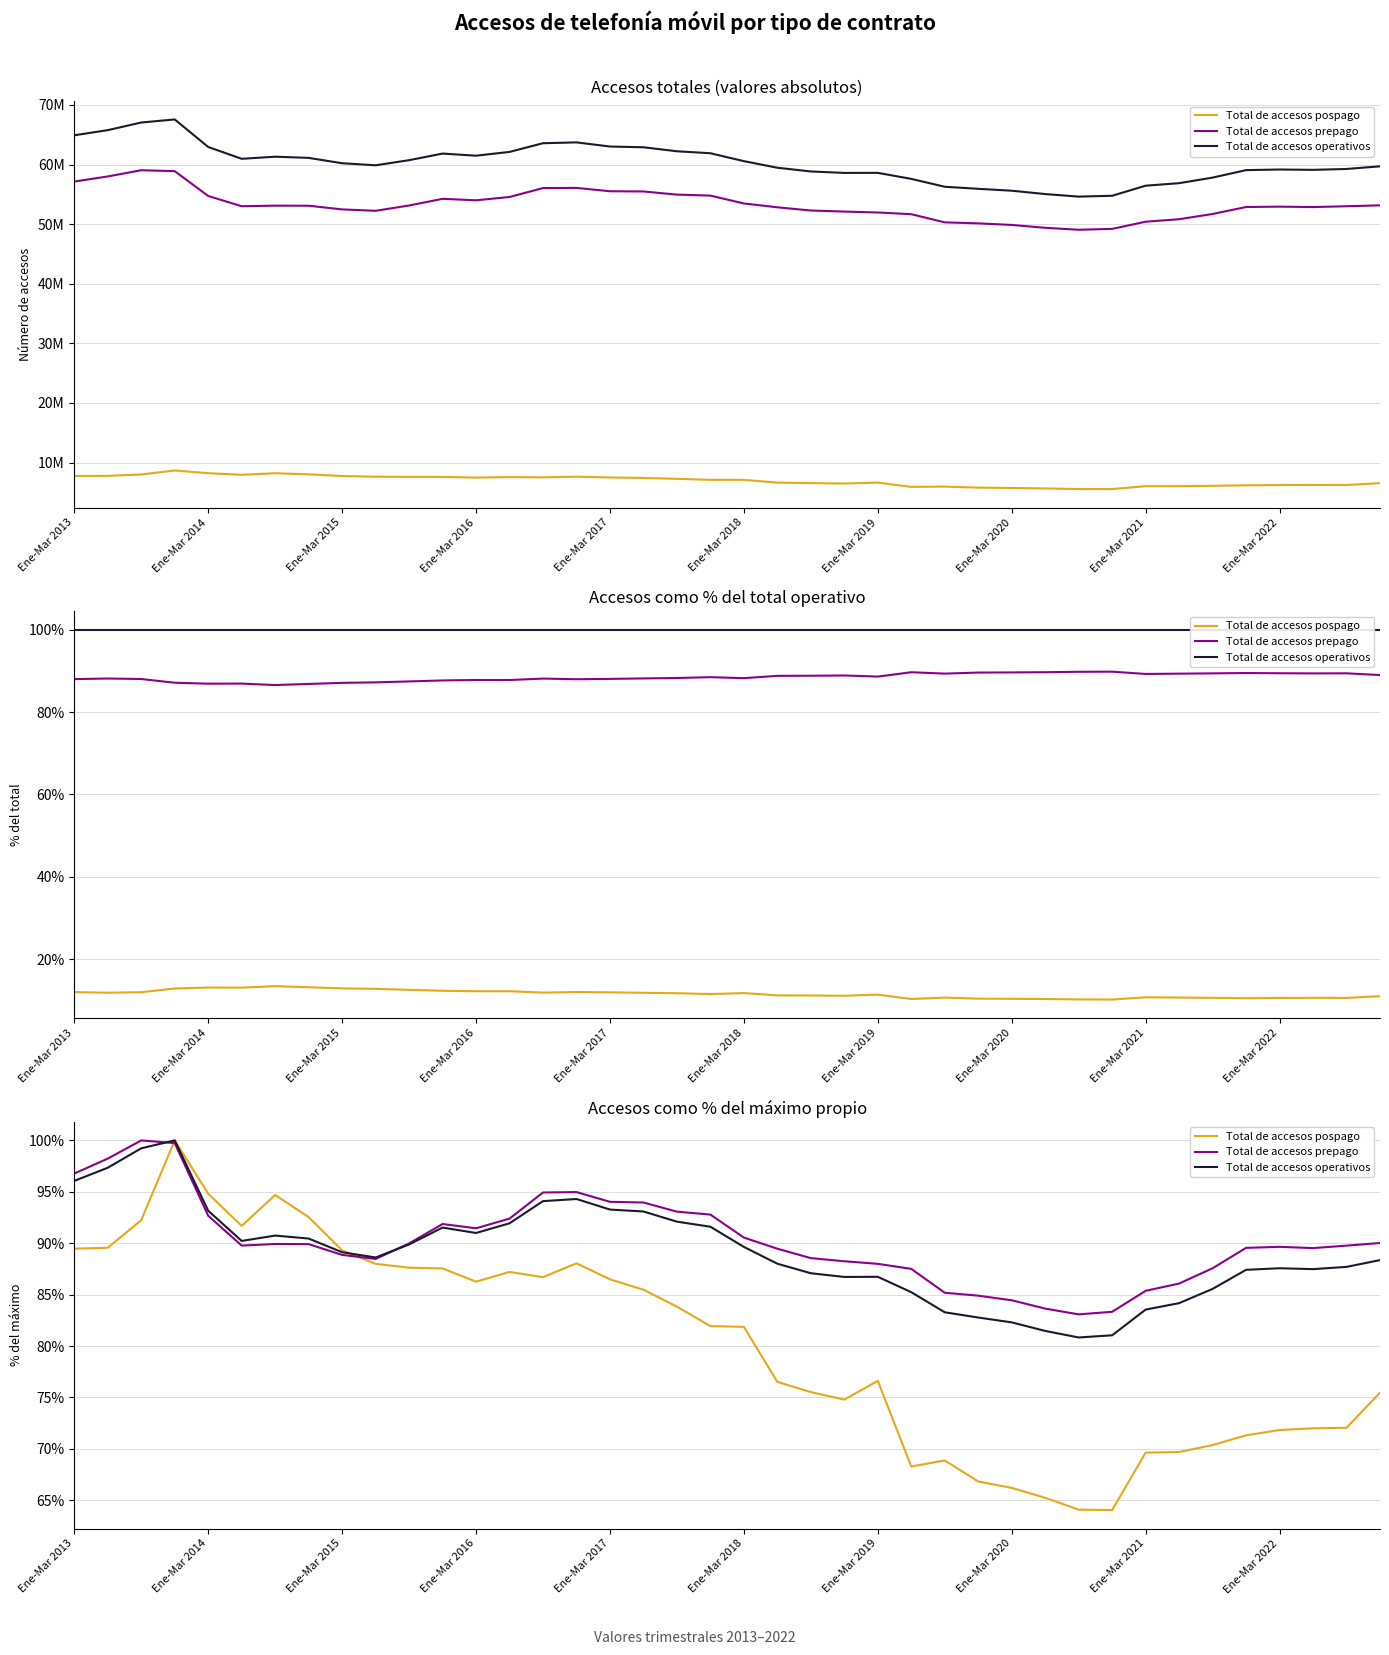

Rank the series by their maximum value, from highest to lowest.

Total de accesos pospago, Total de accesos prepago, Total de accesos operativos